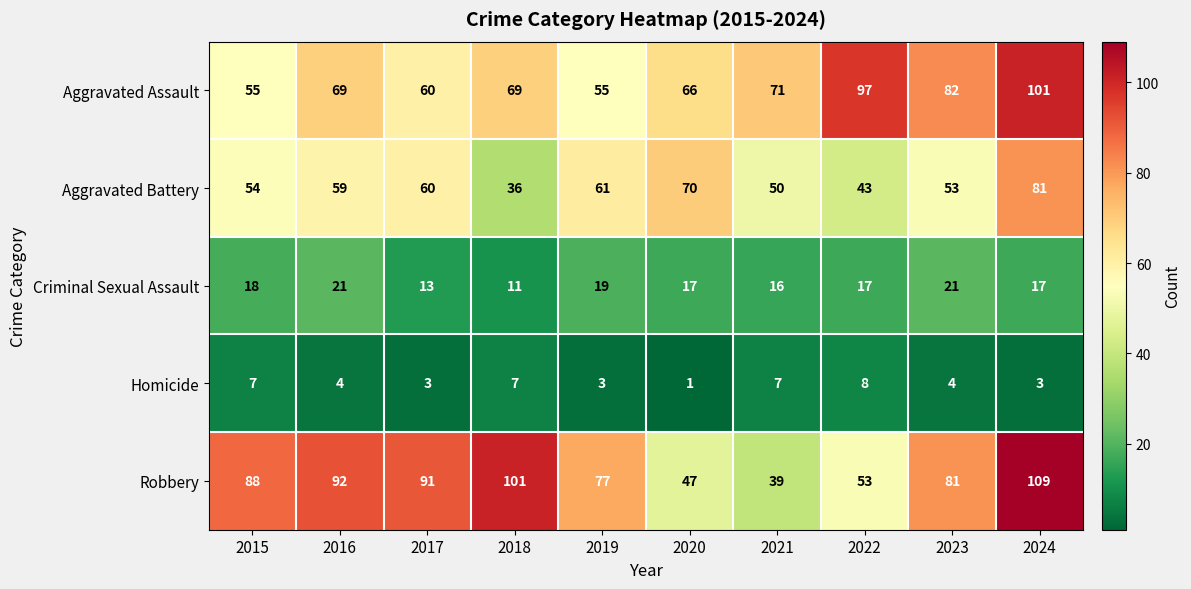

The value of Aggravated Battery at 2019 is 96. True or false?

False